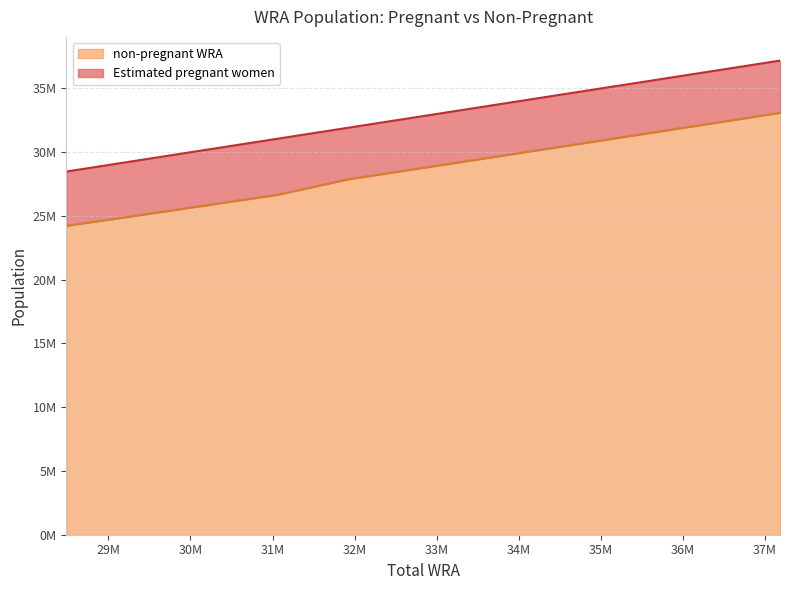

How many data points are less than 28735325?

5